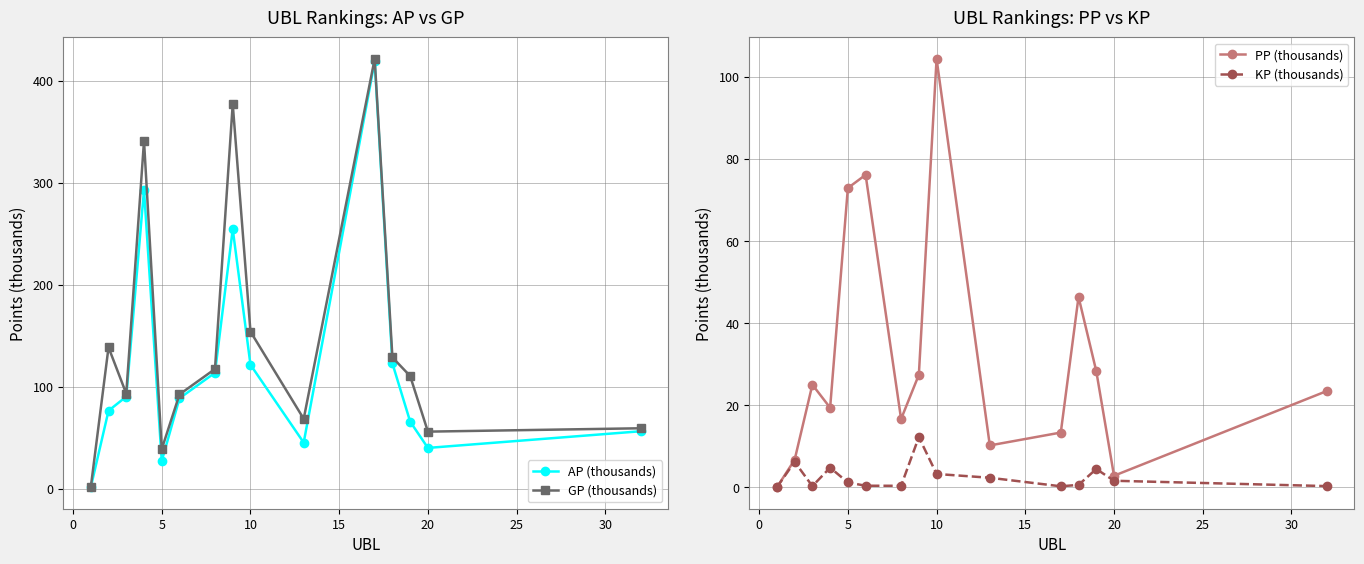

Where is the first local minimum for AP (thousands)?

5